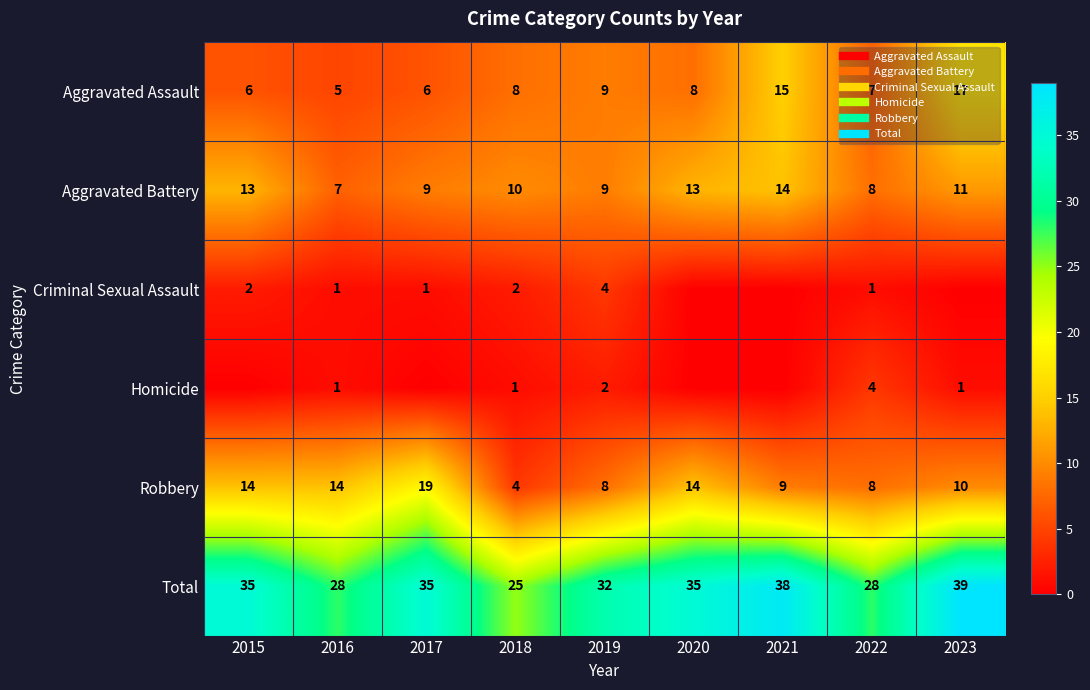

Is it true that Total equals 8 at 2015?

False